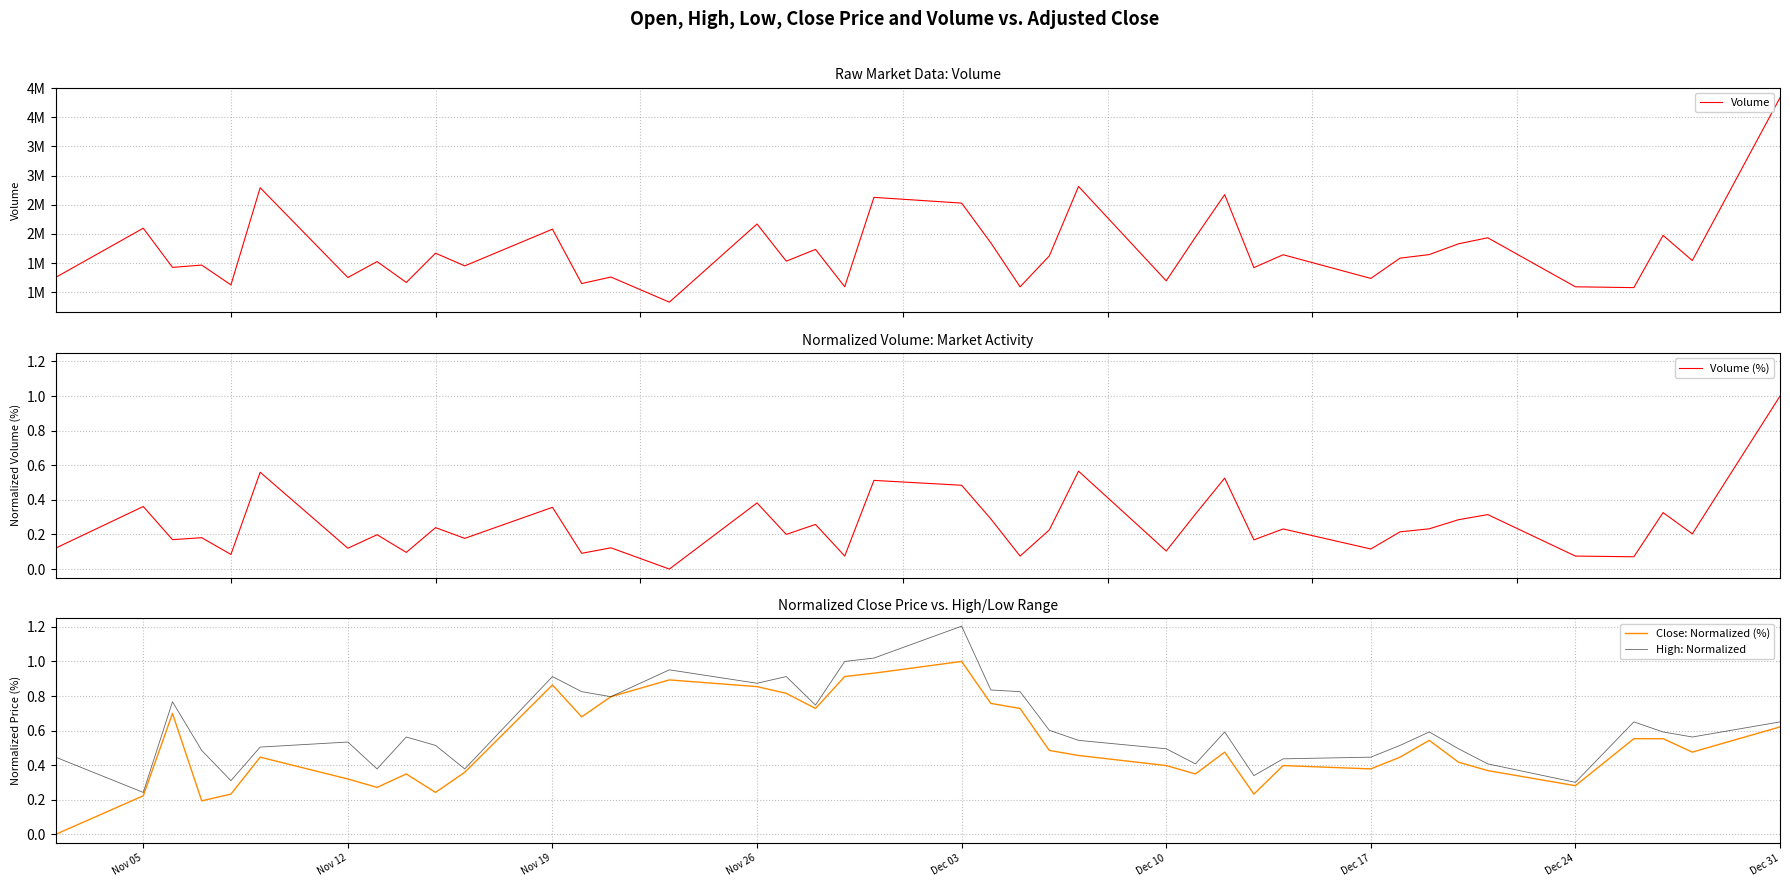

Which category has the highest value in the High: Normalized series?

Dec 03